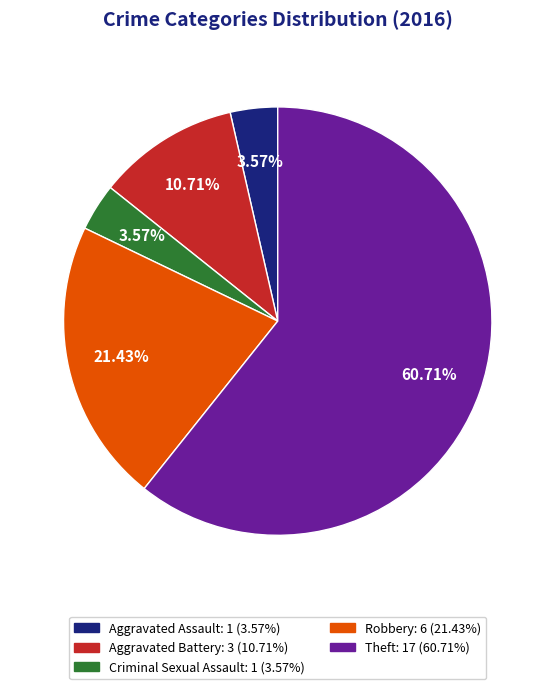

What is the largest slice in the pie chart?

Theft